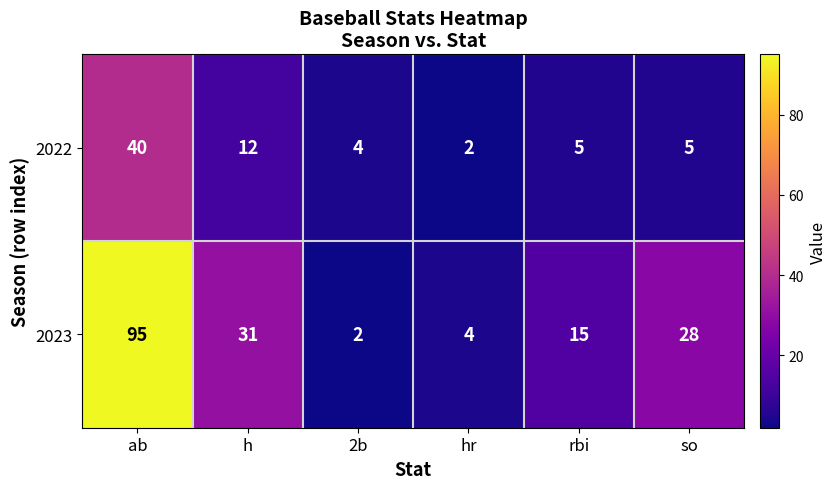

Reading left to right, list all the values displayed in this chart.

2022: ab=40	h=12	2b=4	hr=2	rbi=5	so=5
2023: ab=95	h=31	2b=2	hr=4	rbi=15	so=28